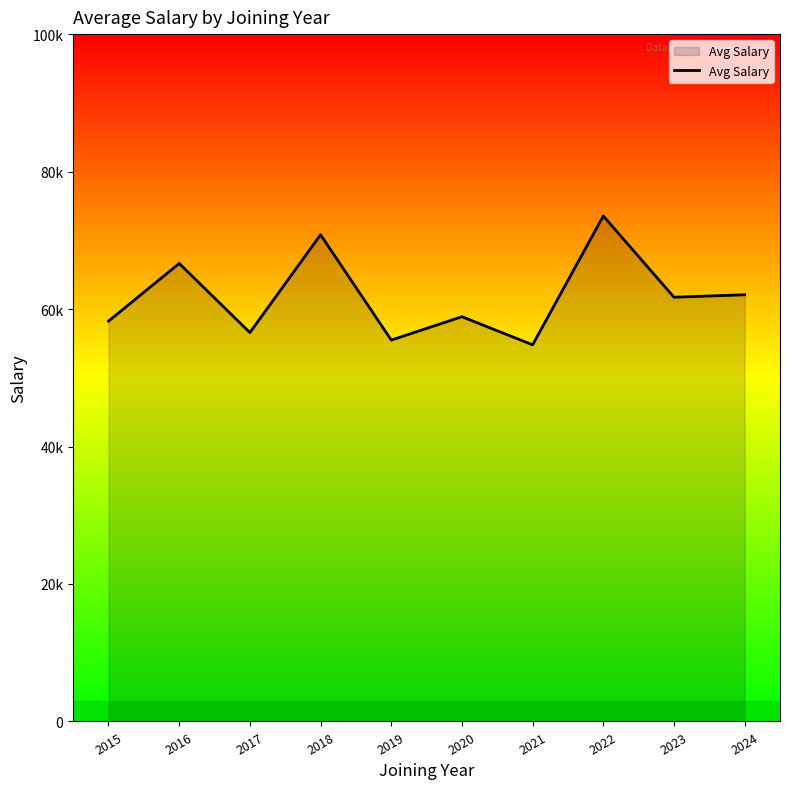

The chart shows a value of 21169.1 at 2017. True or false?

False